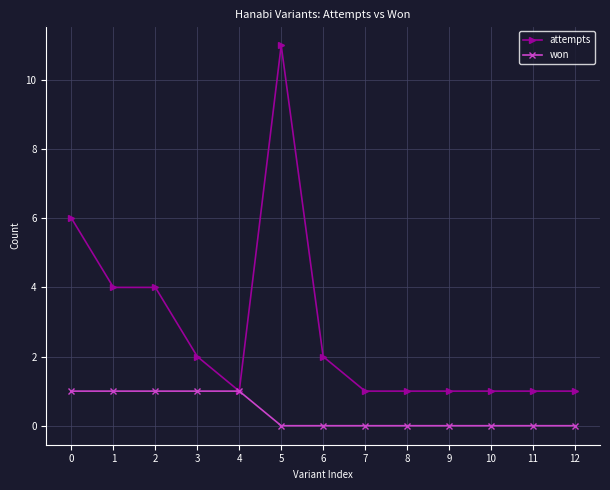

What is the approximate value of won at 4?

1